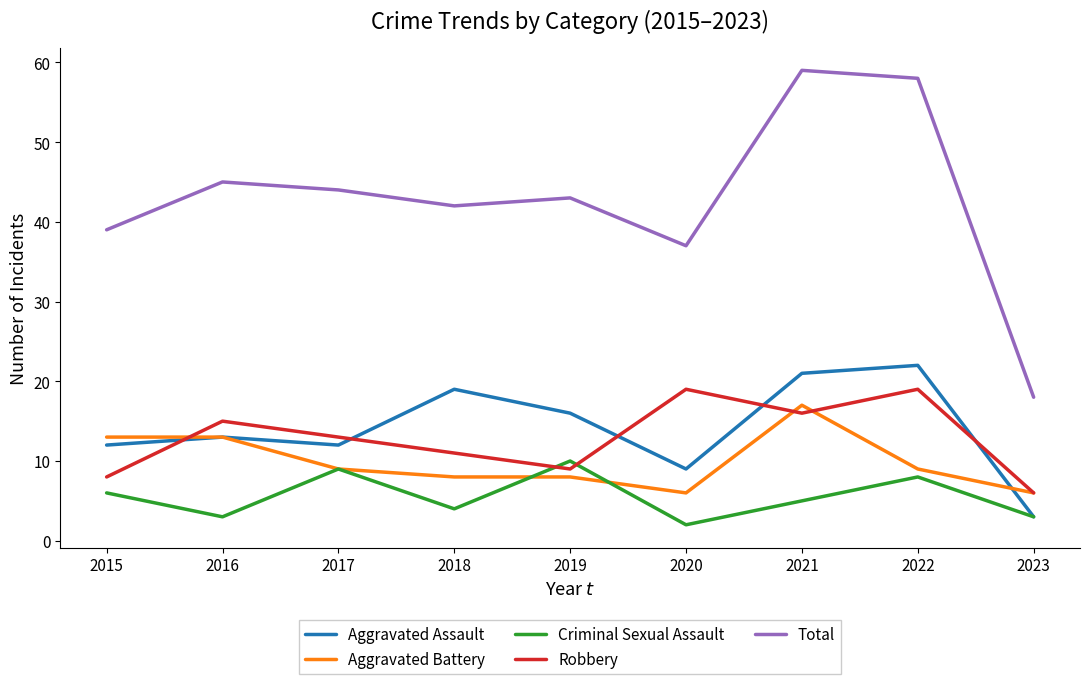

How many lines are shown in the chart?

5